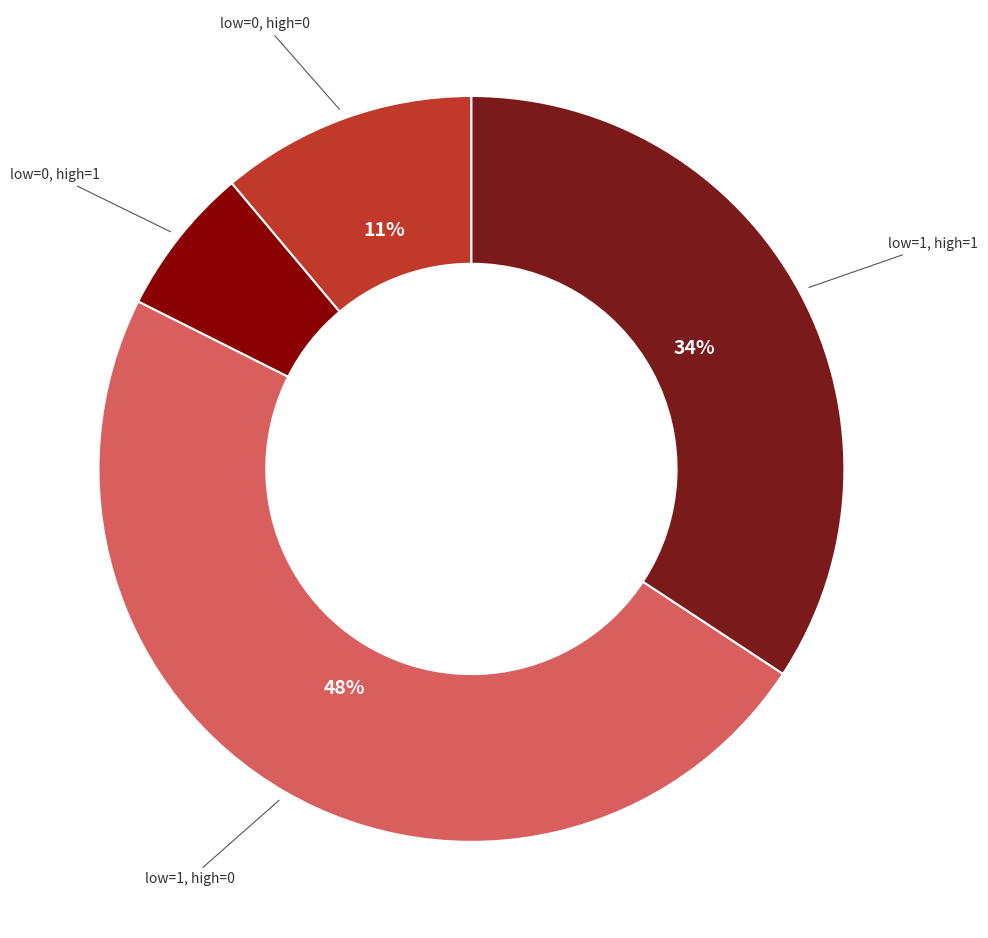

To the nearest percent, what is the average slice percentage?

25%